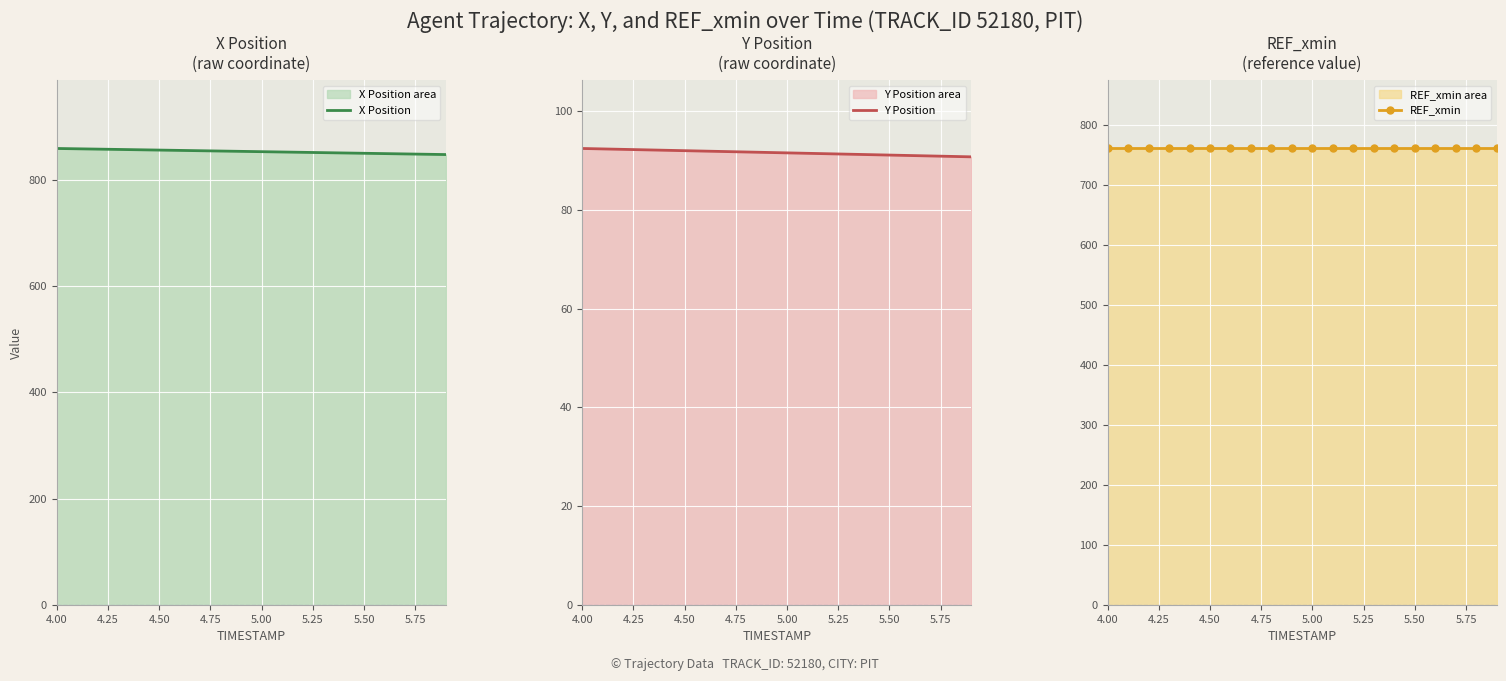

The value of X Position at 4.00 is 859.3. True or false?

True